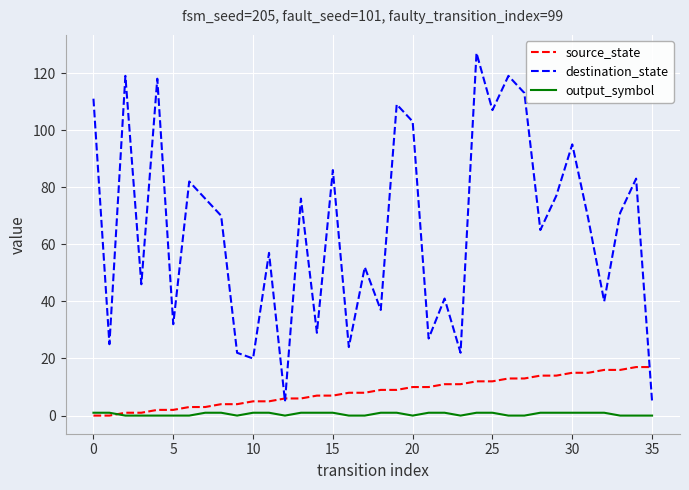

What are all the series names shown in the legend?

source_state, destination_state, output_symbol